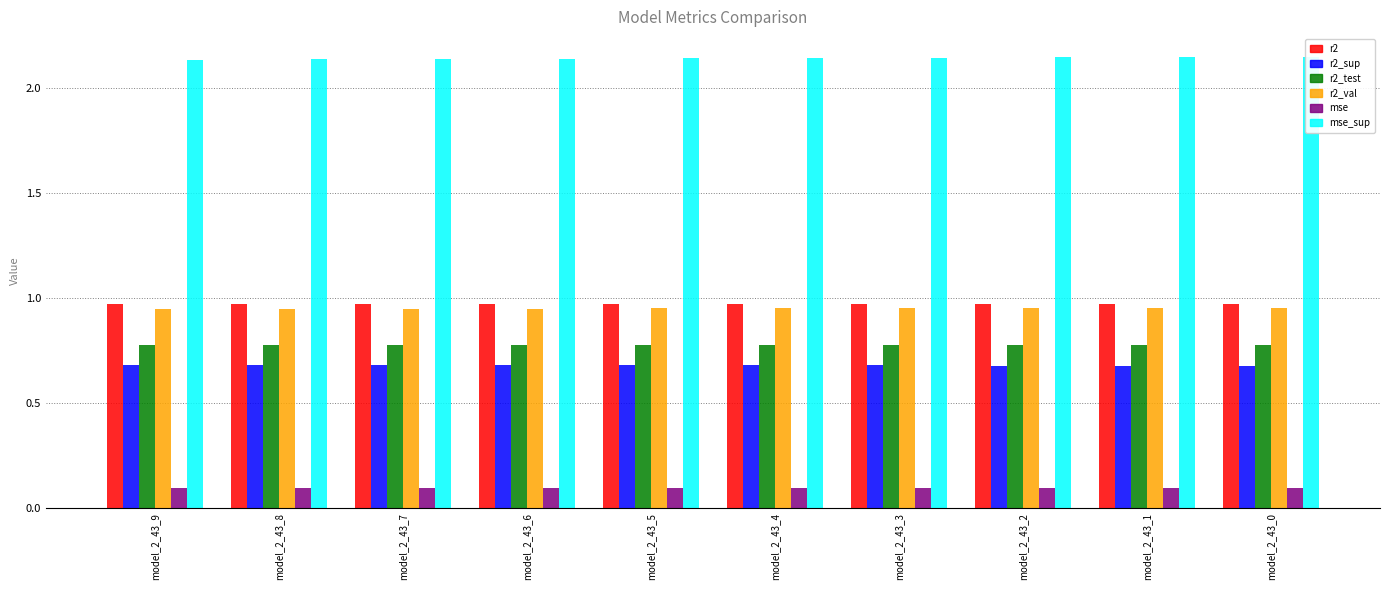

What are all the series names shown in the legend?

r2, r2_sup, r2_test, r2_val, mse, mse_sup